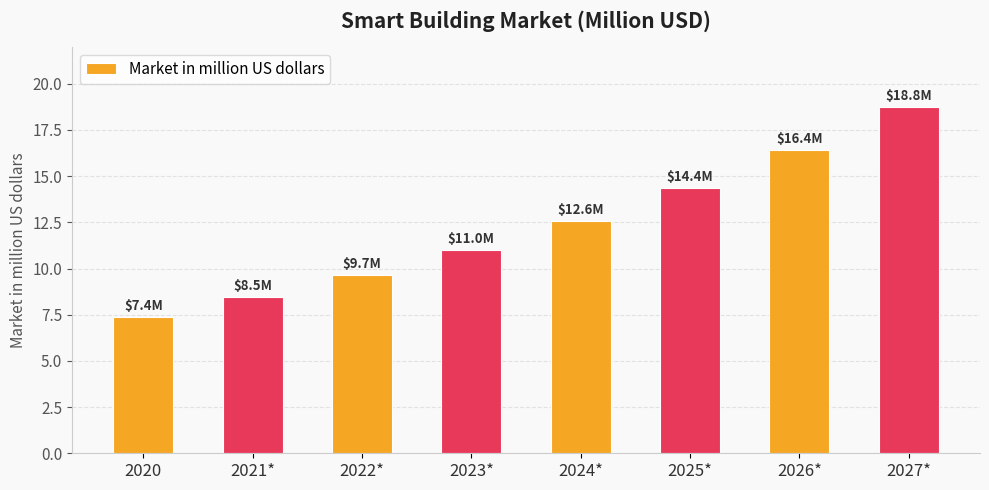

Rank the categories by value from lowest to highest.

2020, 2021*, 2022*, 2023*, 2024*, 2025*, 2026*, 2027*